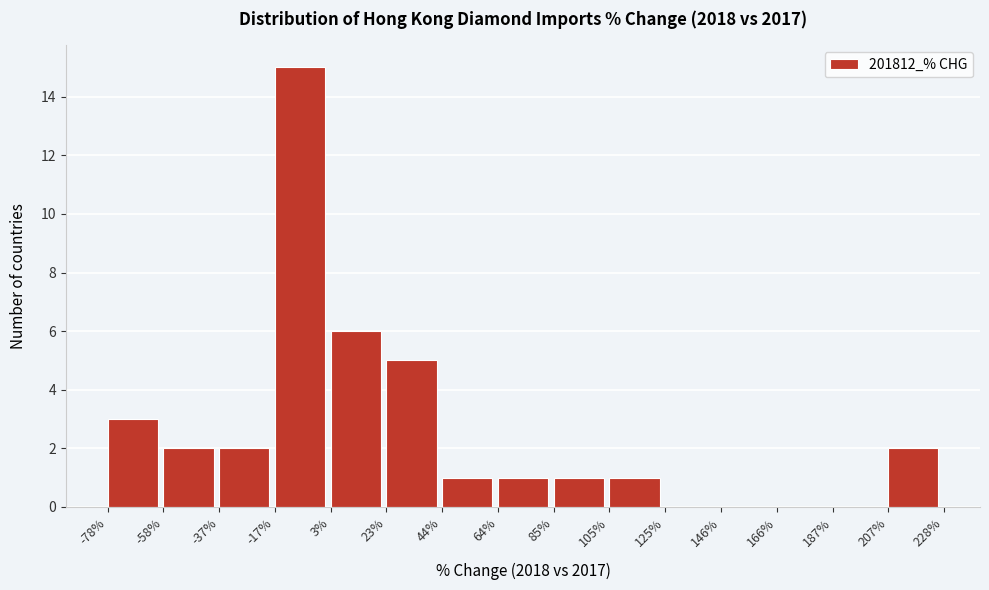

Reading left to right, list every bar in this chart as the range it spans on the x-axis followed by its height. The values are not printed on the chart, so give them approximately, as read against the axis.

-78% to -58%: 3
-58% to -37%: 2
-37% to -17%: 2
-17% to 3%: 15
3% to 23%: 6
23% to 44%: 5
44% to 64%: 1
64% to 85%: 1
85% to 105%: 1
105% to 125%: 1
125% to 146%: 0
146% to 166%: 0
166% to 187%: 0
187% to 207%: 0
207% to 228%: 2